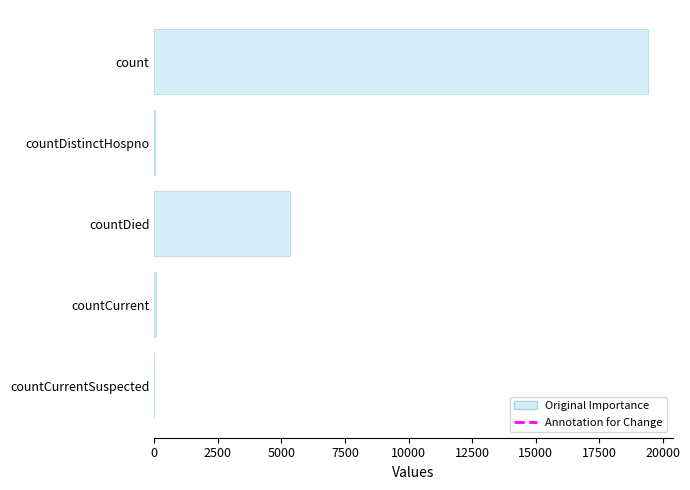

True or false: the data shows 19420 at count.

True